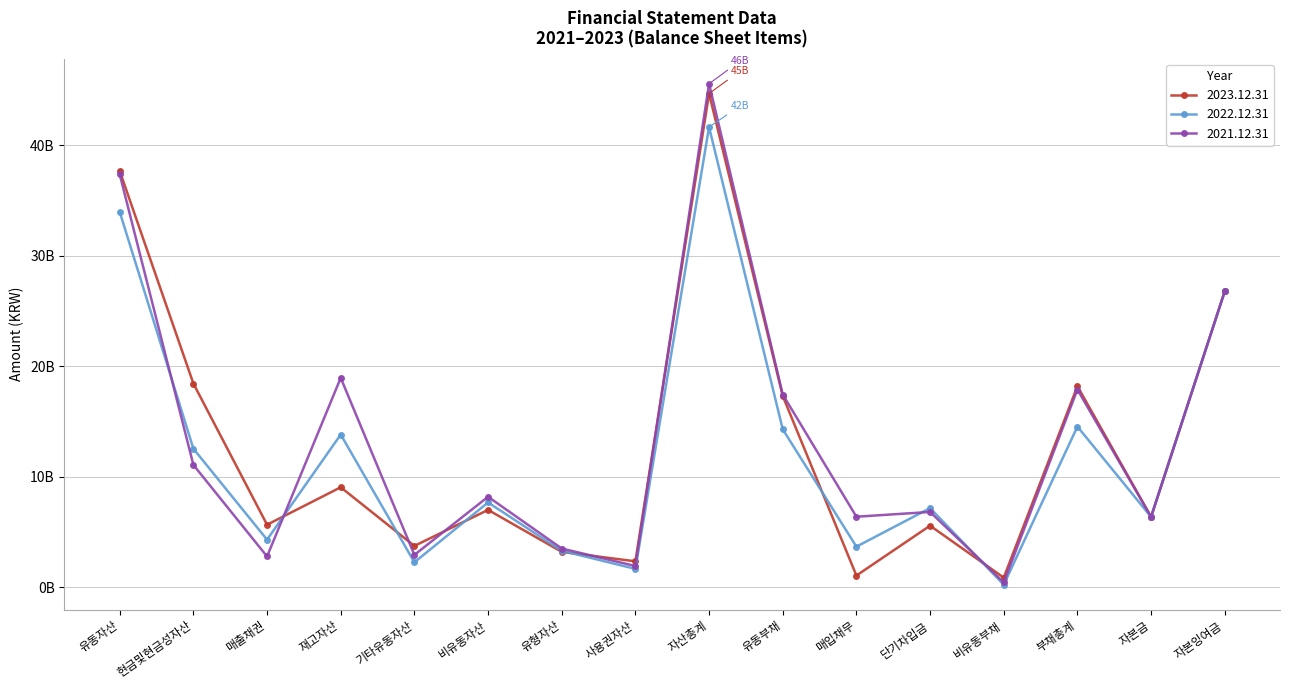

Between 매출채권 and 비유동부채, which series saw the biggest shift?

2023.12.31